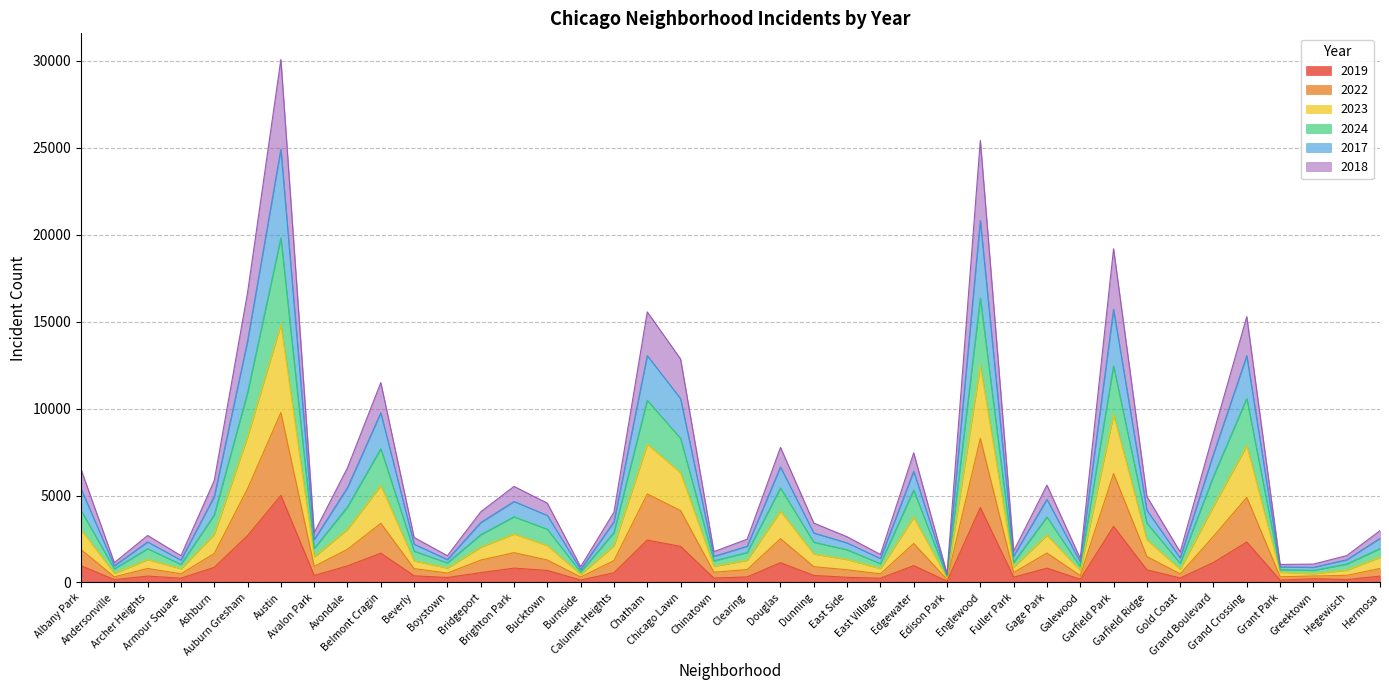

Which category has the lowest value in the 2022 series?

Edison Park